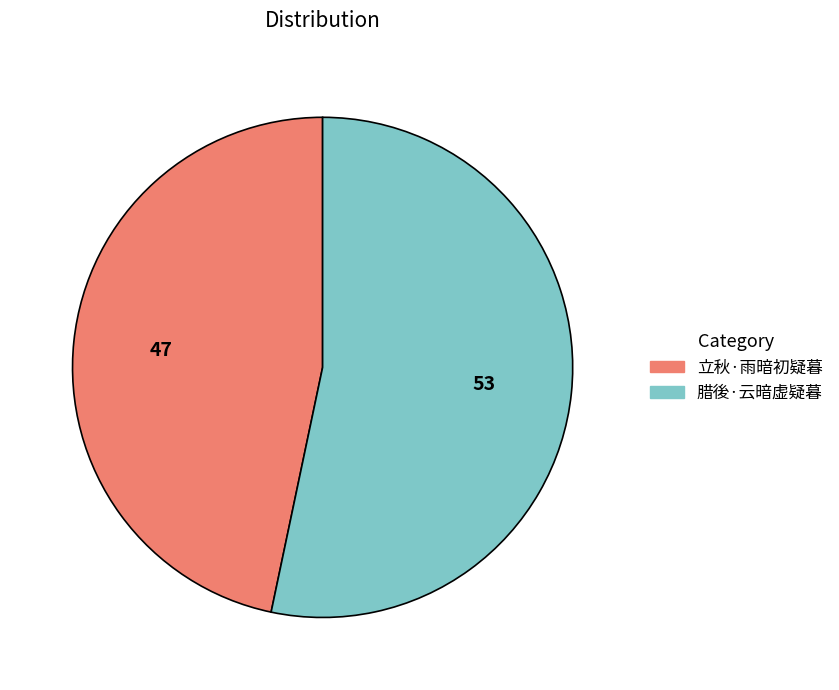

How many slices are in this pie chart?

2